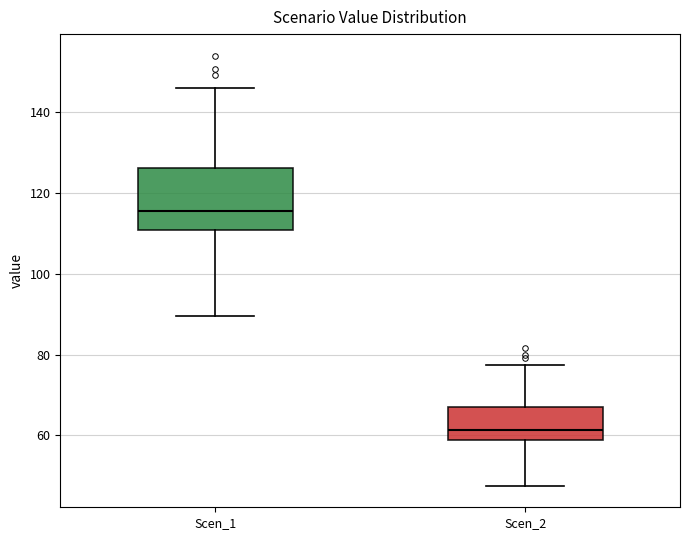

Reading left to right, read every box against the y-axis: the position of its median line, the range the box covers, and the ends of its whiskers. The values are not printed on the chart, so give them approximately, as read against the axis.

Scen_1: median 116, box 110 to 126, whiskers 90 to 146
Scen_2: median 62, box 58 to 66, whiskers 48 to 78